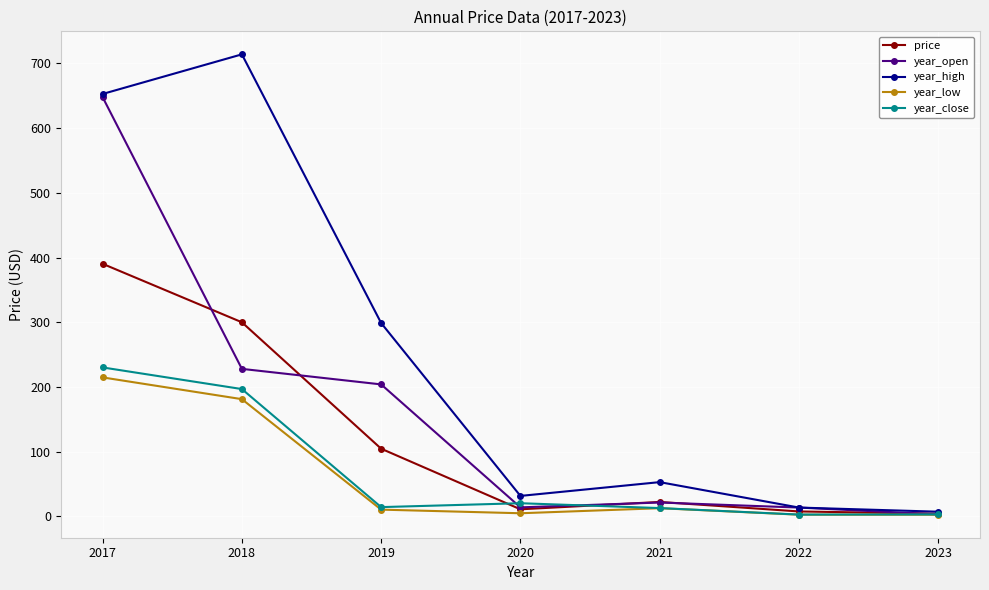

What is the highest value of the year_close series?

230.2